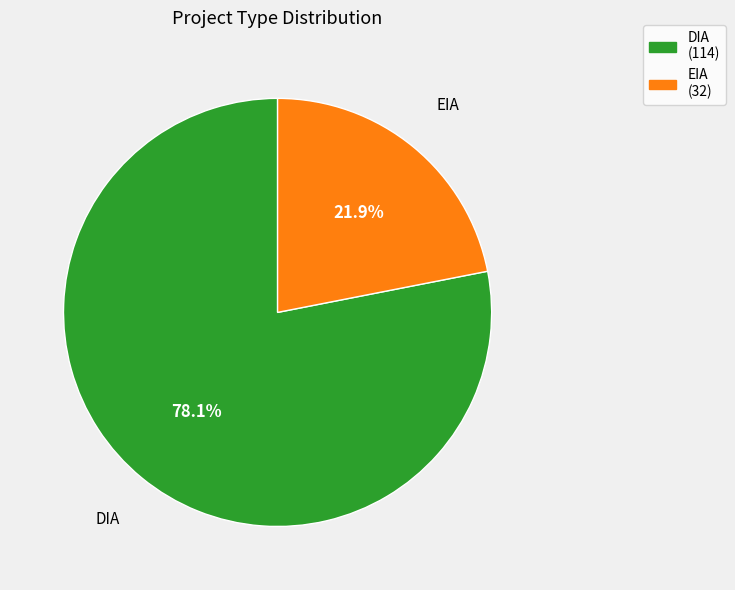

Count the number of slices in the pie.

2